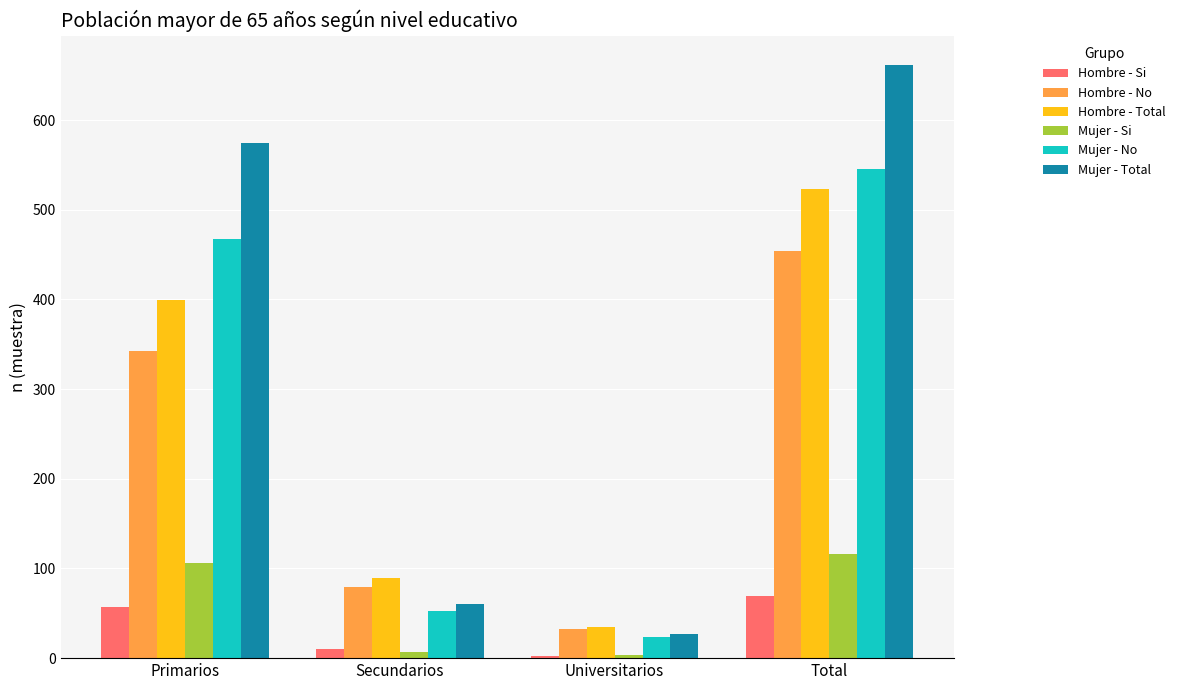

At which category is the sum across all series the highest?

Total